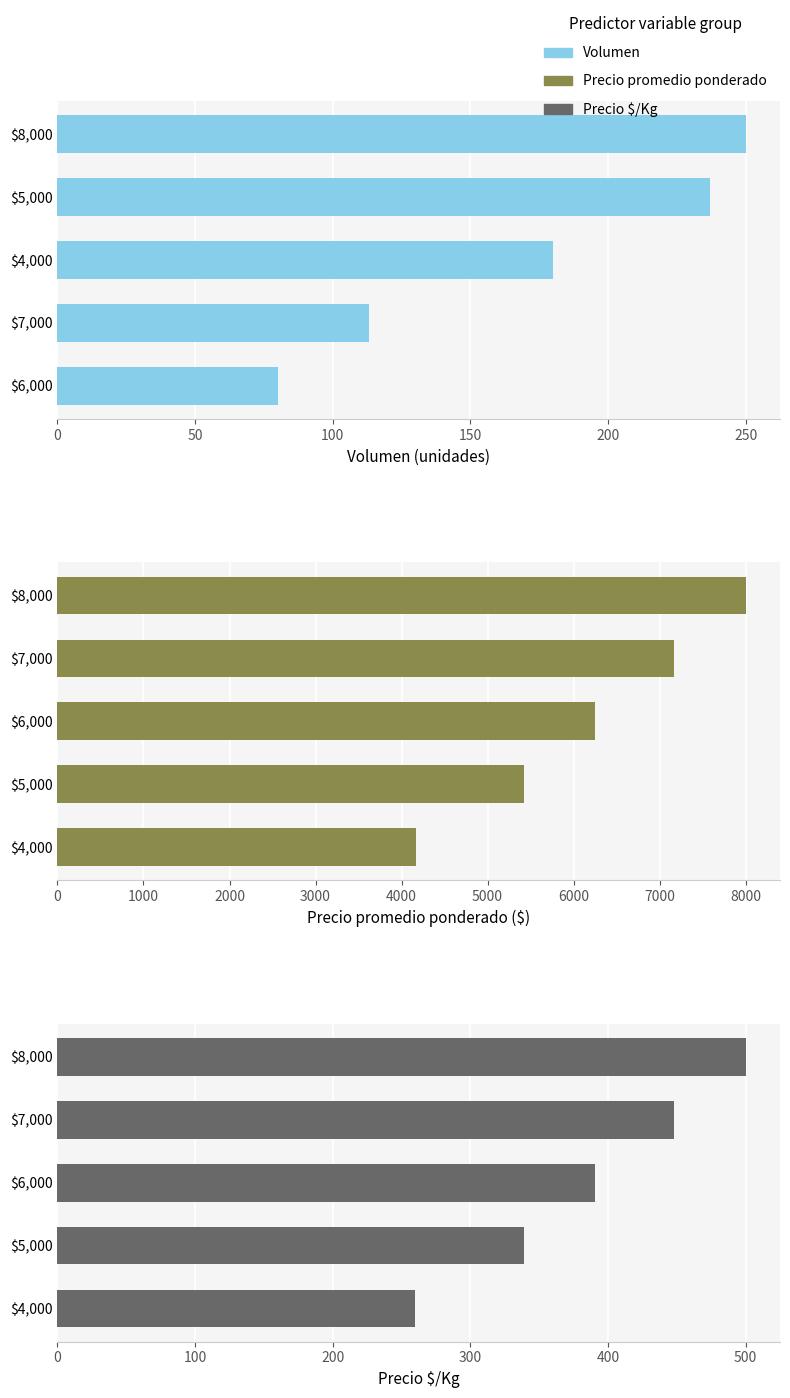

How many groups of bars are there?

5